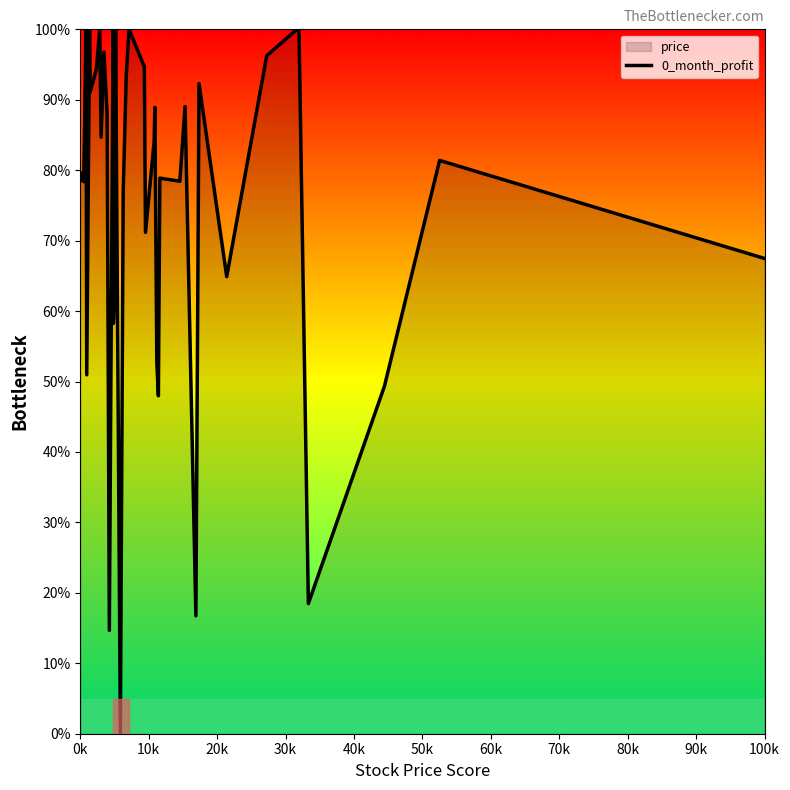

What is the difference between the maximum and minimum values?

100.0